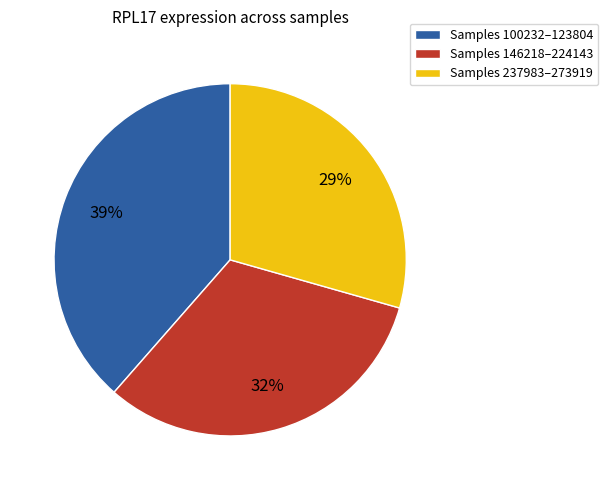

To the nearest percent, what percentage of the pie is Samples 100232–123804?

39%